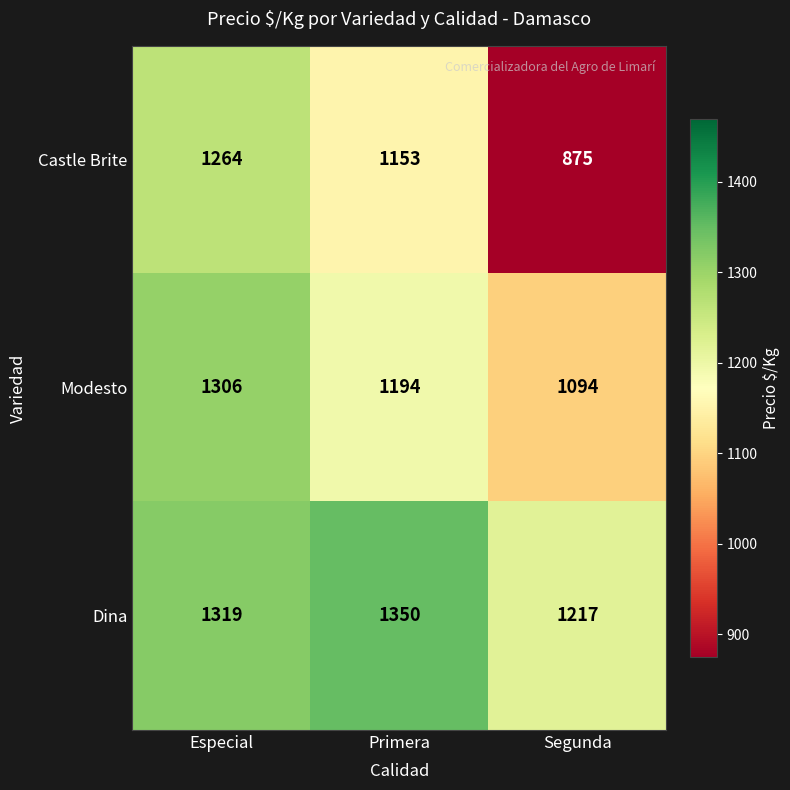

At how many categories does at least one series exceed 1104?

3